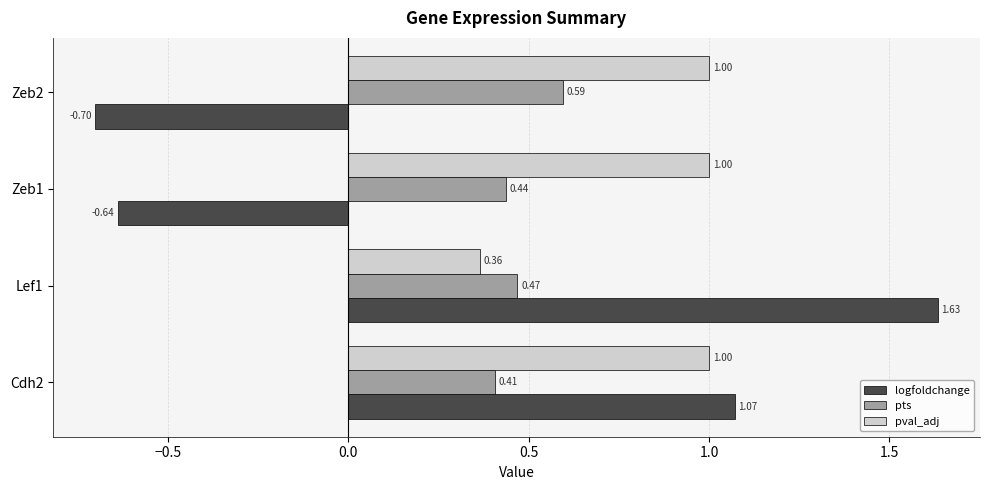

How many values in the logfoldchange series are below 1?

2